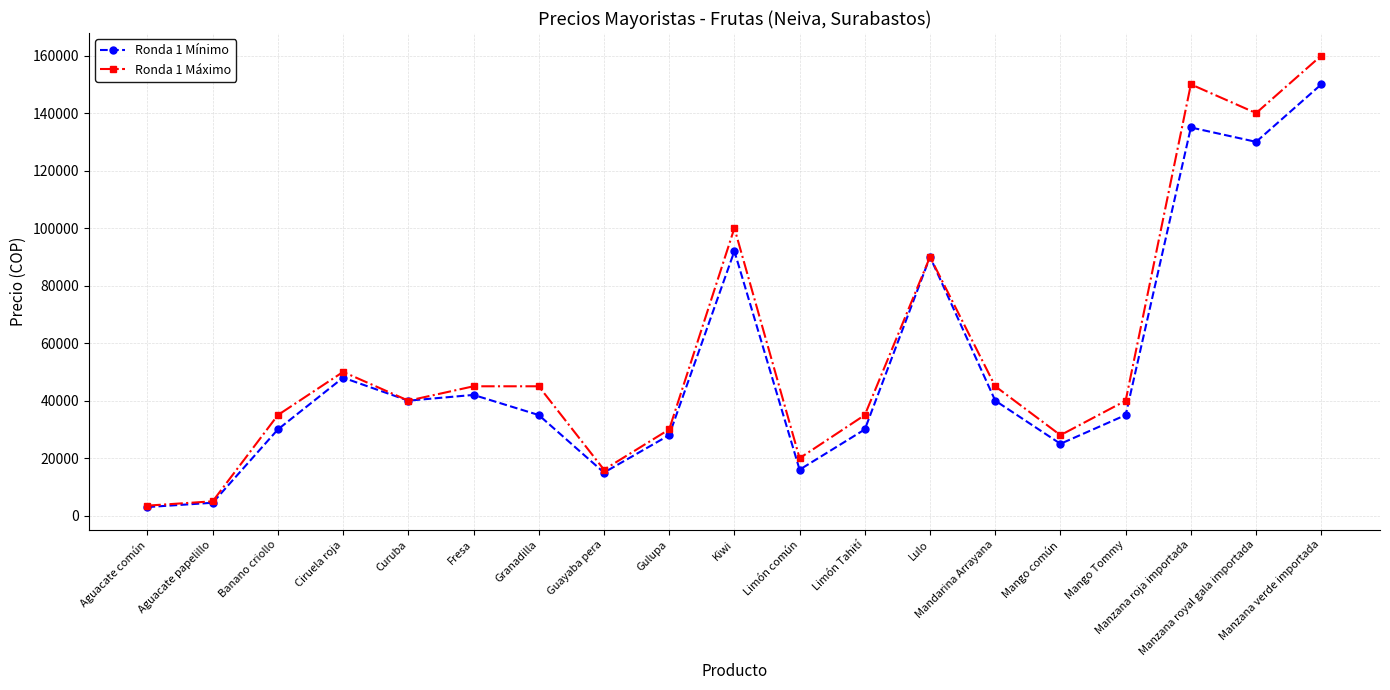

Is this an area chart (filled region under the line)?

No